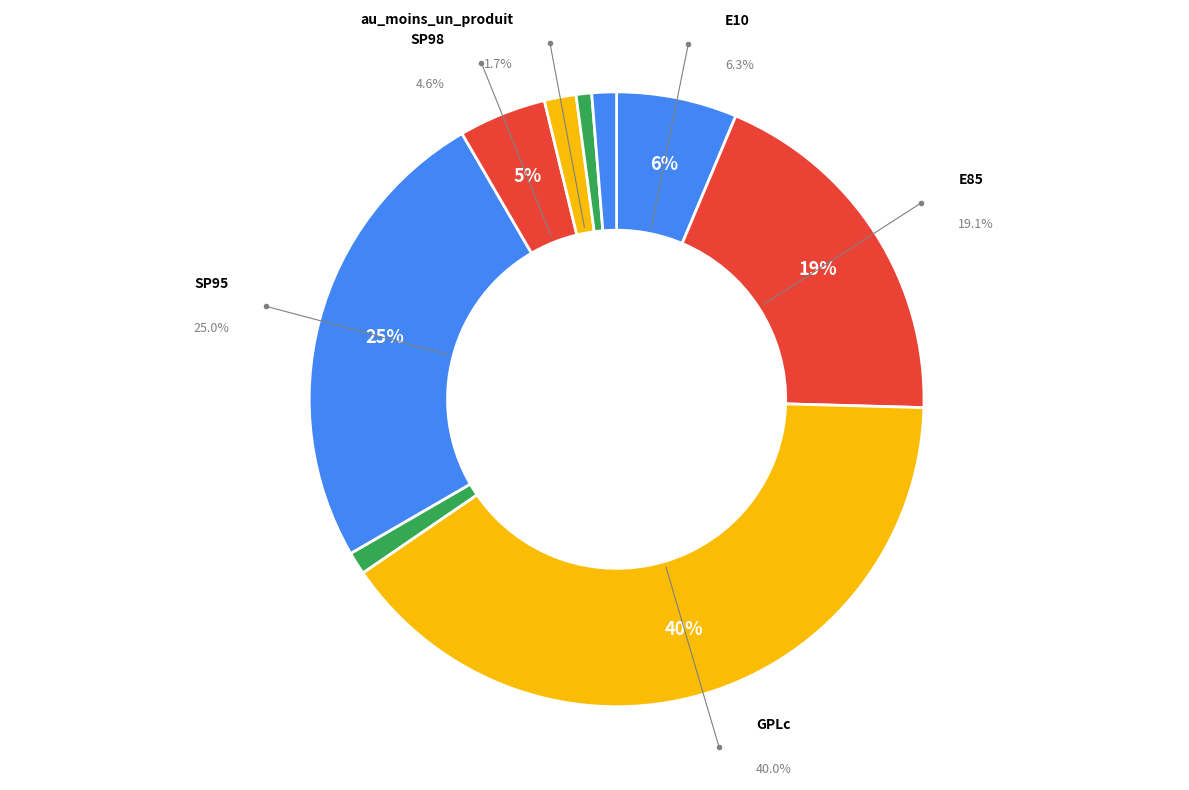

Count the number of slices in the pie.

9